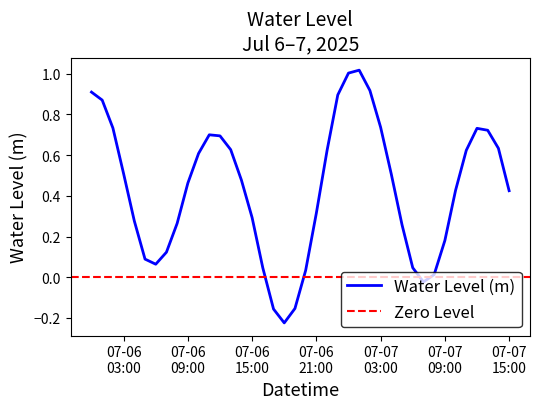

Count the number of data series in this chart.

1